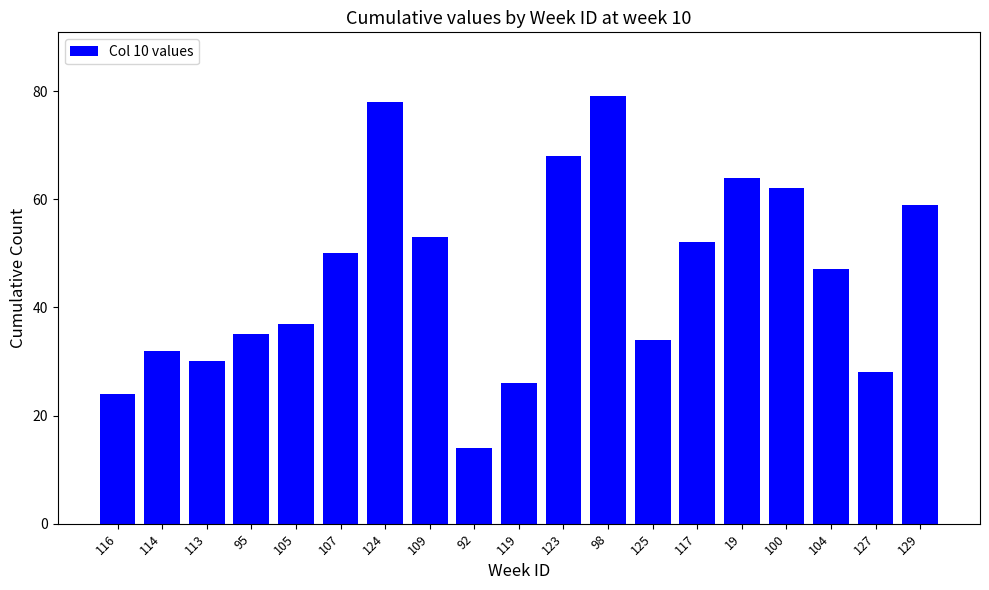

List the labels in order of value, largest first.

98, 124, 123, 19, 100, 129, 109, 117, 107, 104, 105, 95, 125, 114, 113, 127, 119, 116, 92